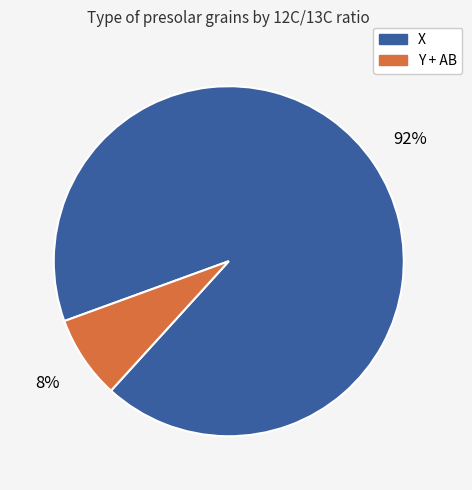

To the nearest percent, what is the average slice percentage?

50%